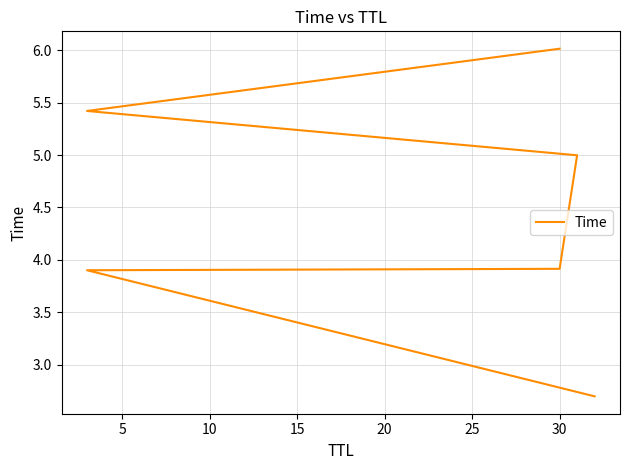

The value at 30 is 9.8. True or false?

False